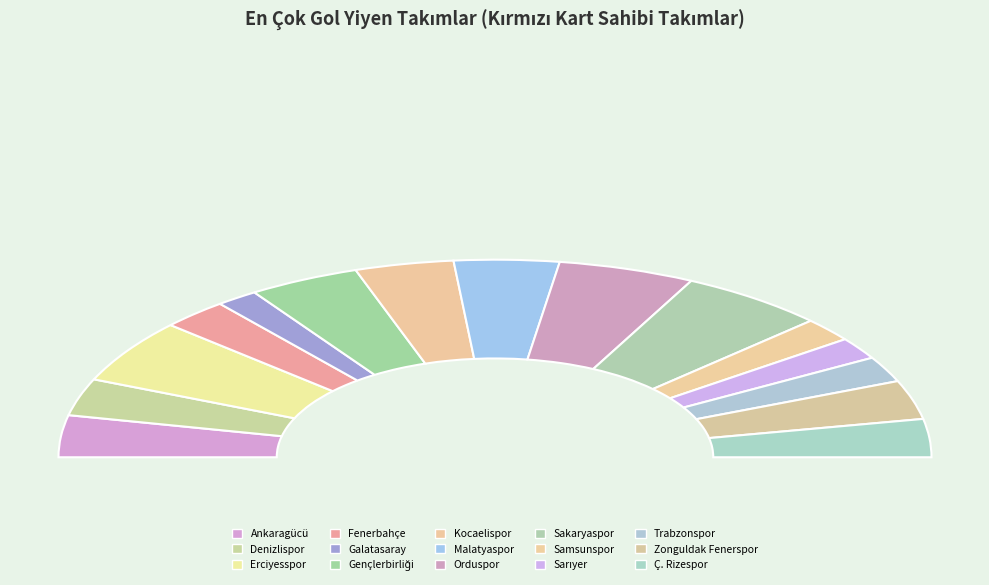

Which category has the smallest portion of the pie?

Galatasaray